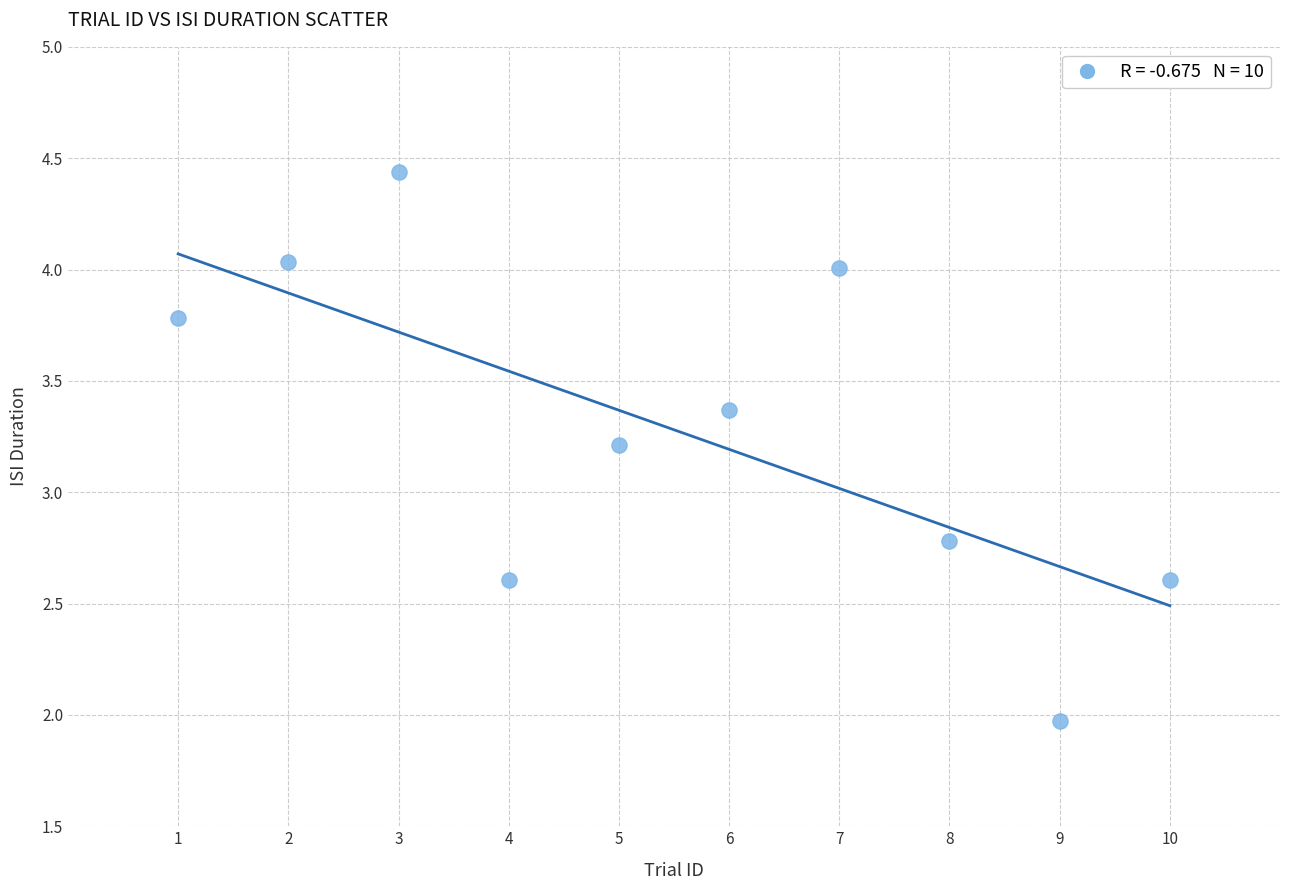

What is the range of X values (max minus min)?

9.0